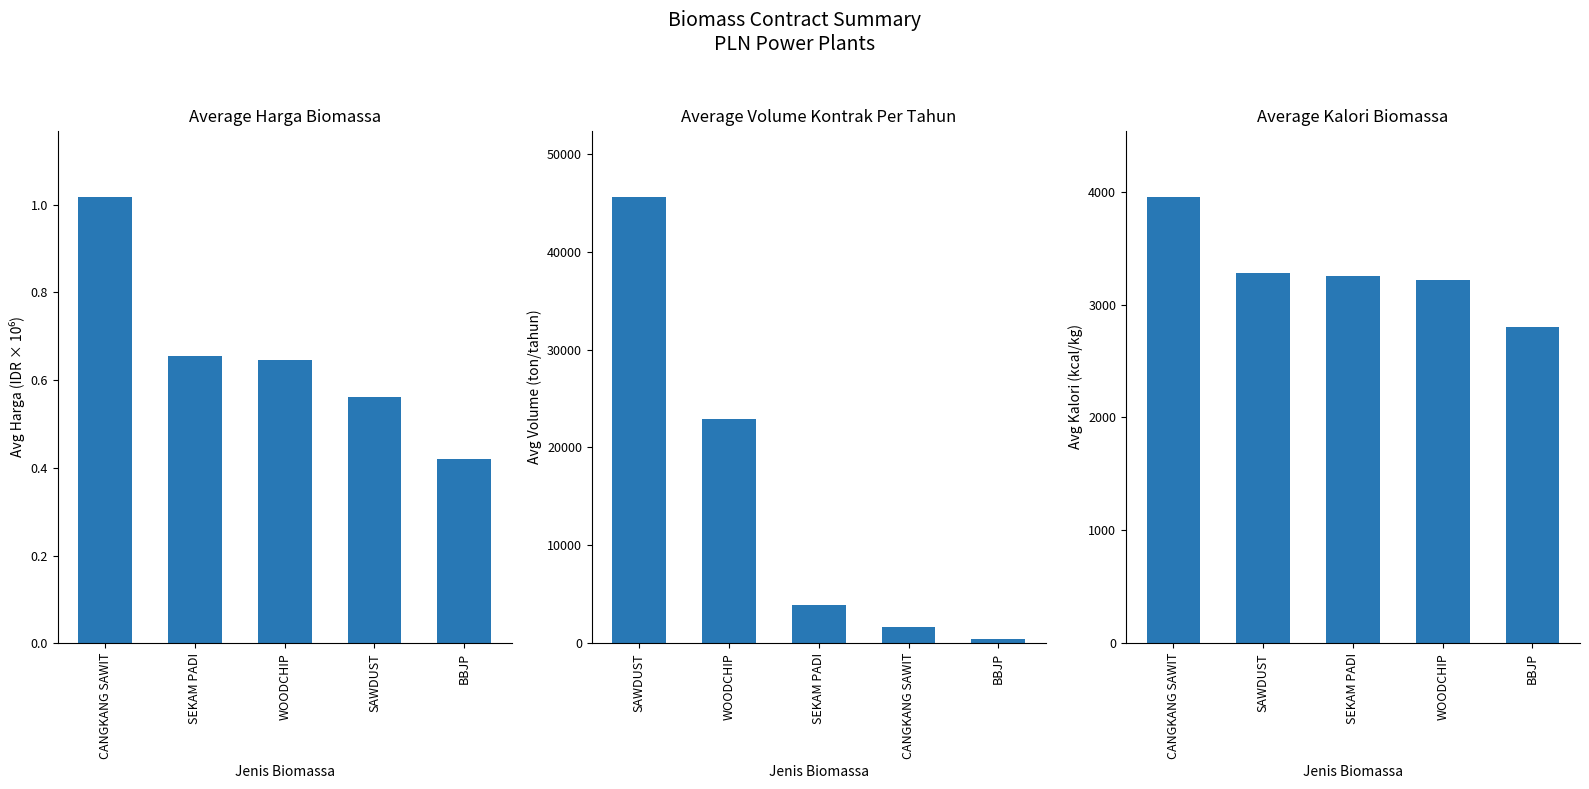

The value of Avg Harga Biomassa at CANGKANG SAWIT is 1.0. True or false?

True